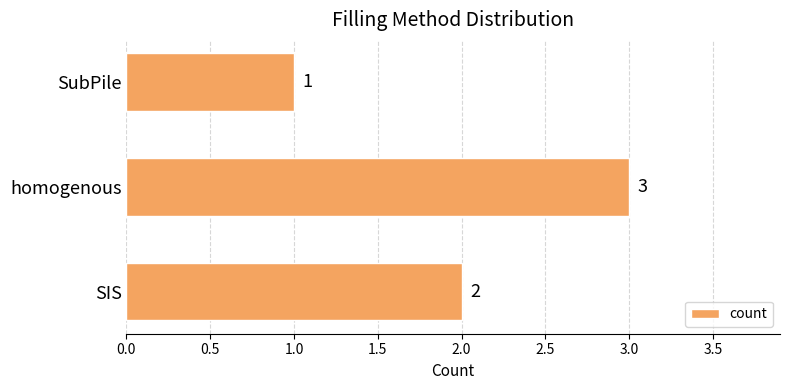

How many bars are there in total?

3